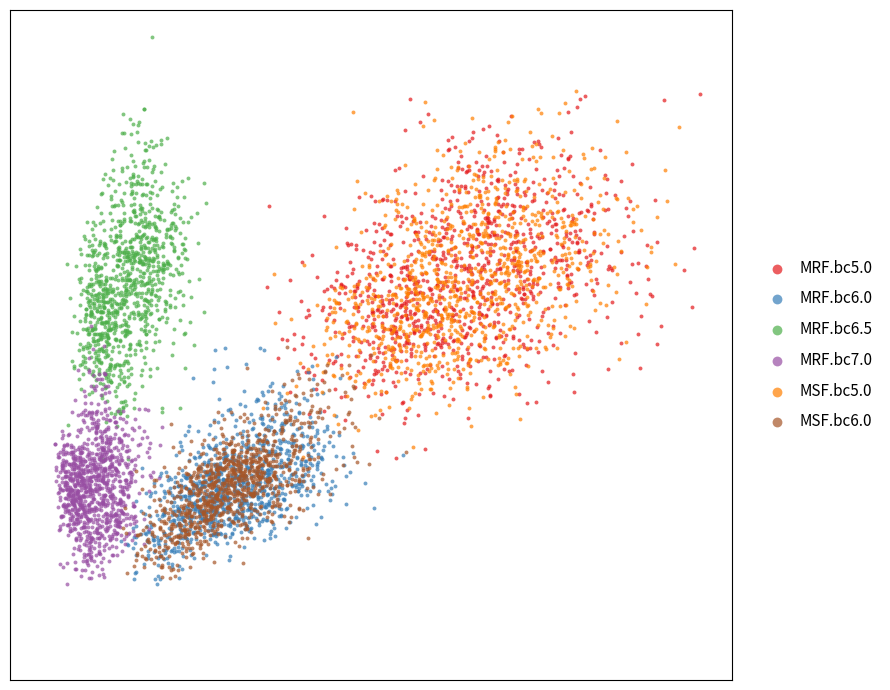

Which series has the largest Y range (max minus min)?

MRF.bc6.5